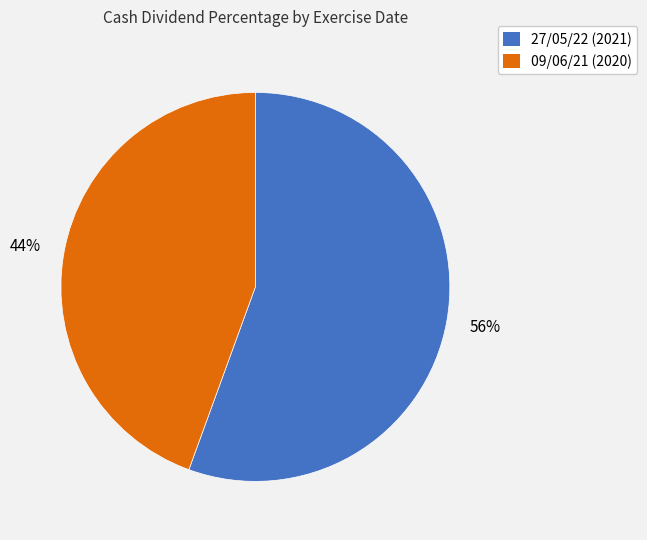

True or false: 27/05/22 (2021) accounts for 66% of the total.

False